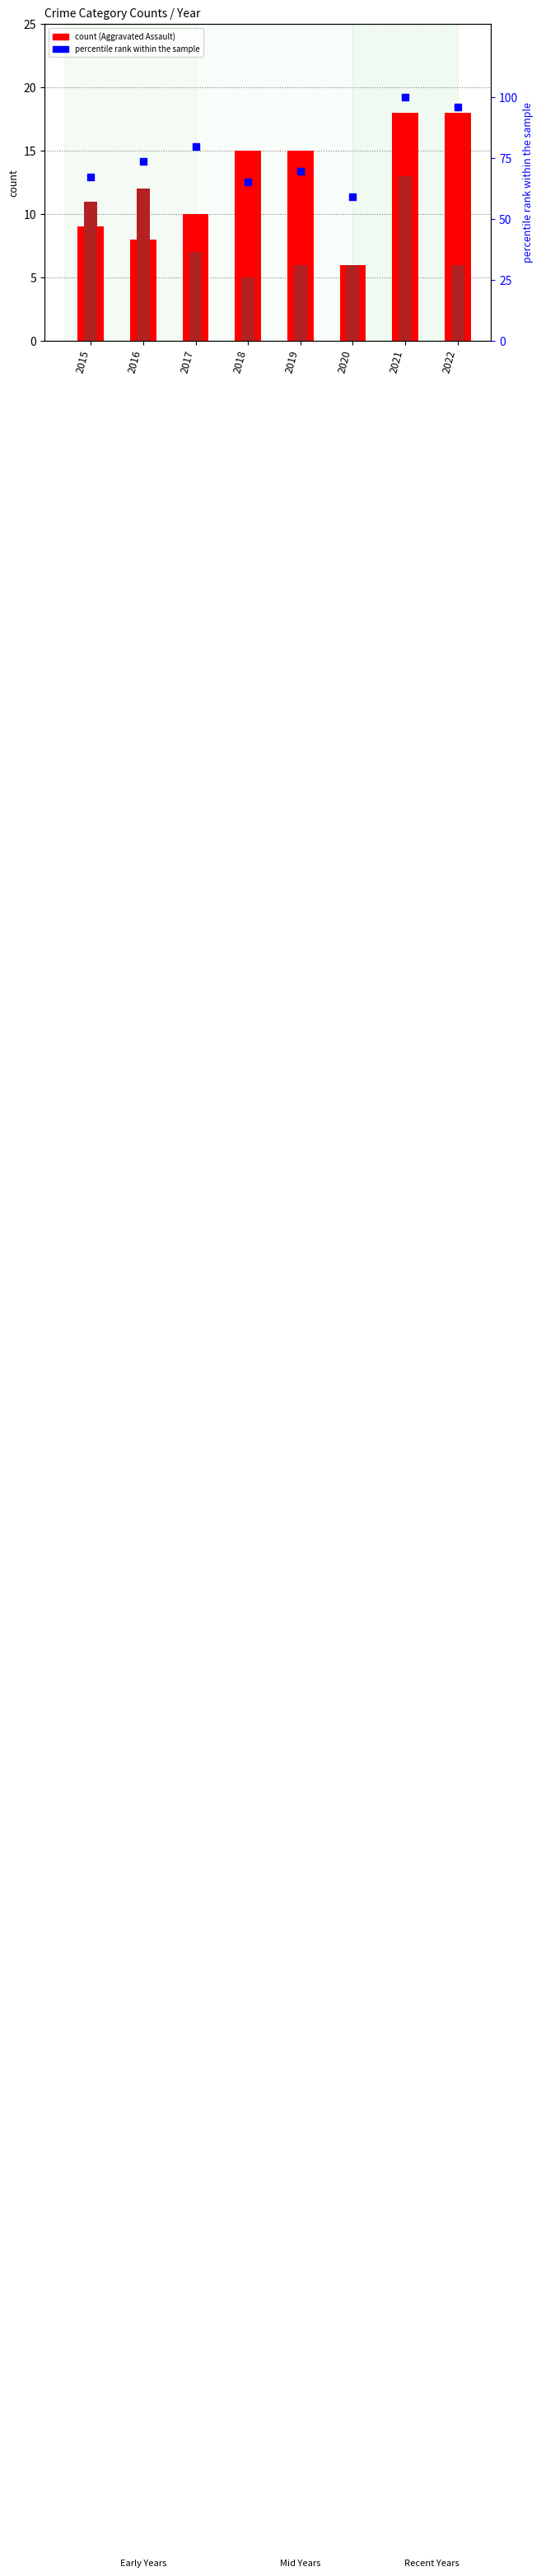

Which series has the largest total across all categories?

percentile rank within the sample